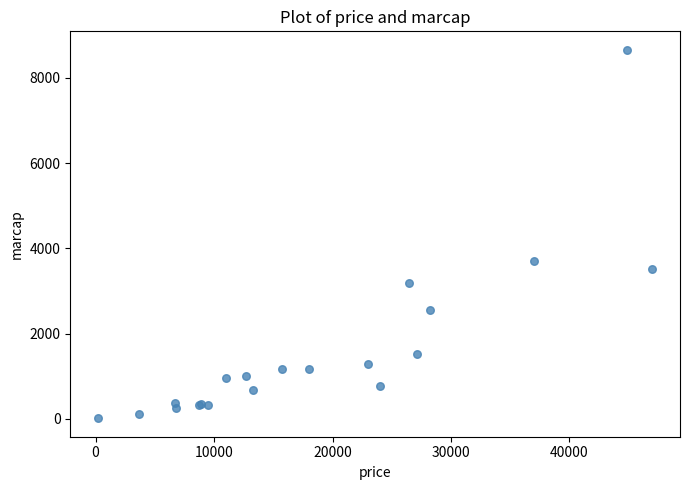

What Y value in the scatter plot is closest to 4337?

3700